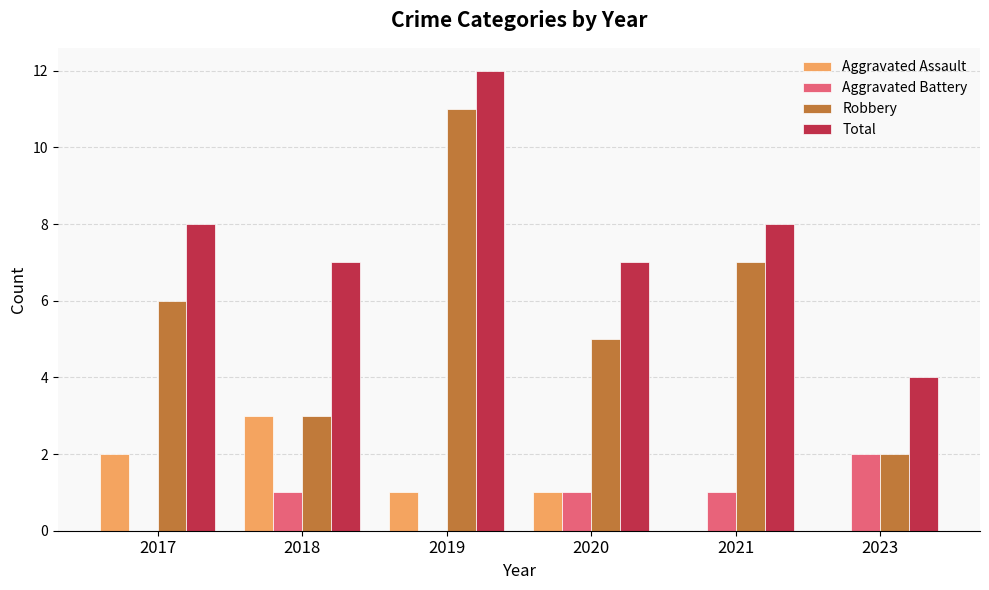

Count the number of categories in the chart.

6